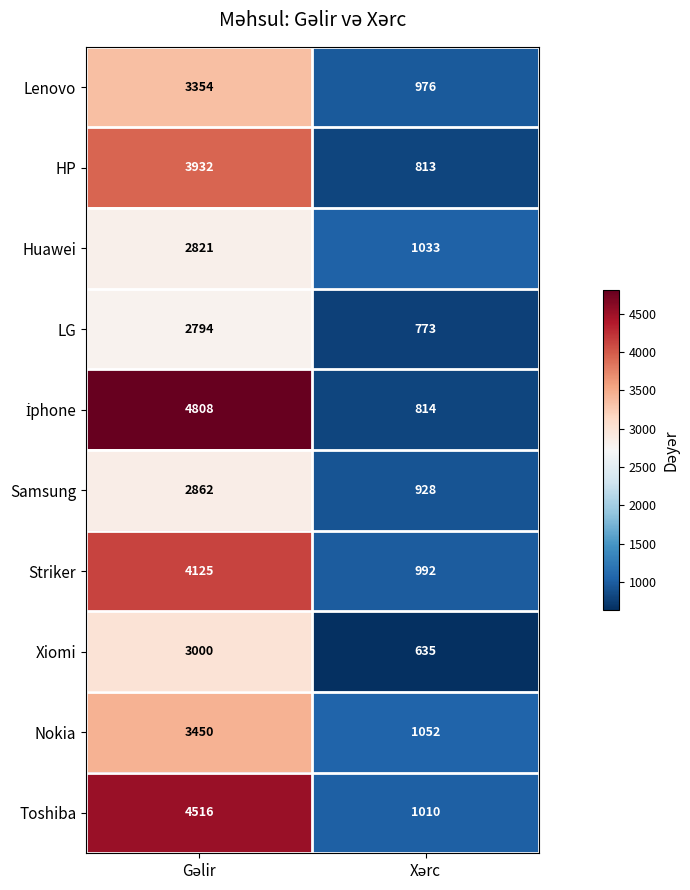

What is the sum of all Nokia values?

4502